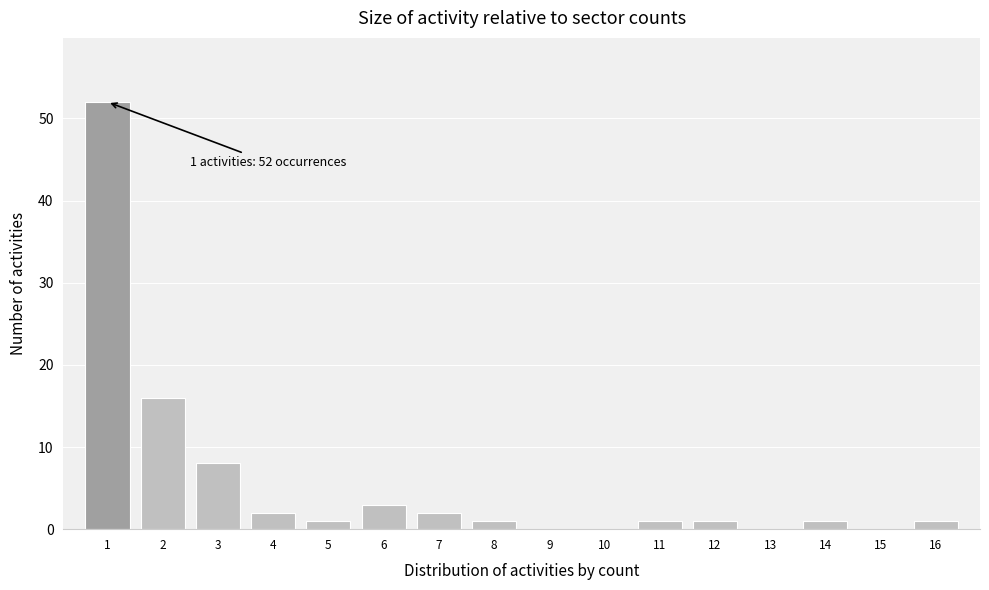

Reading left to right, transcribe all the data shown in this chart.

1=52	2=16	3=8	4=2	5=1	6=3	7=2	8=1	9=0	10=0	11=1	12=1	13=0	14=1	15=0	16=1